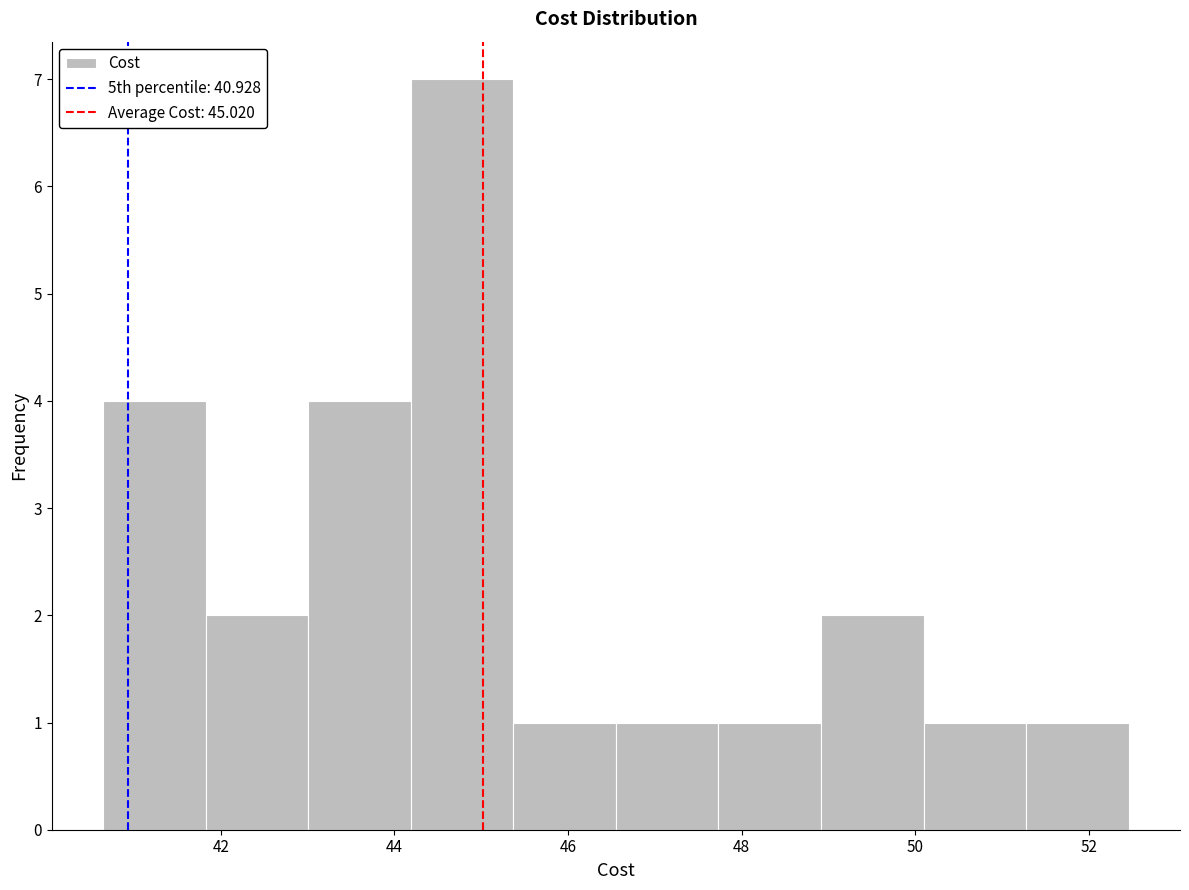

Reading left to right, transcribe this chart: for each bar, give the range it covers on the x-axis and its height. Neither the bar edges nor the heights are printed on the chart, so give them approximately, as read against the axes.

40.6 to 41.8: 4
41.8 to 43.0: 2
43.0 to 44.2: 4
44.2 to 45.4: 7
45.4 to 46.6: 1
46.6 to 47.8: 1
47.8 to 49.0: 1
49.0 to 50.0: 2
50.0 to 51.2: 1
51.2 to 52.4: 1